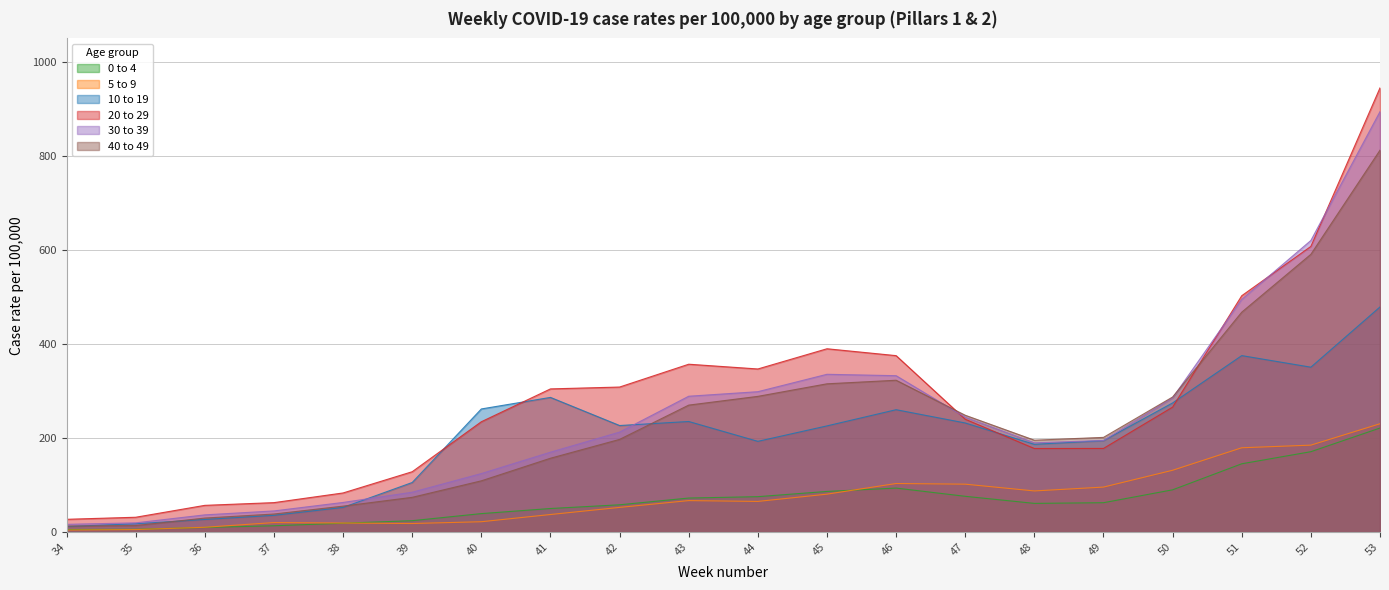

At which category is the sum across all series the highest?

53